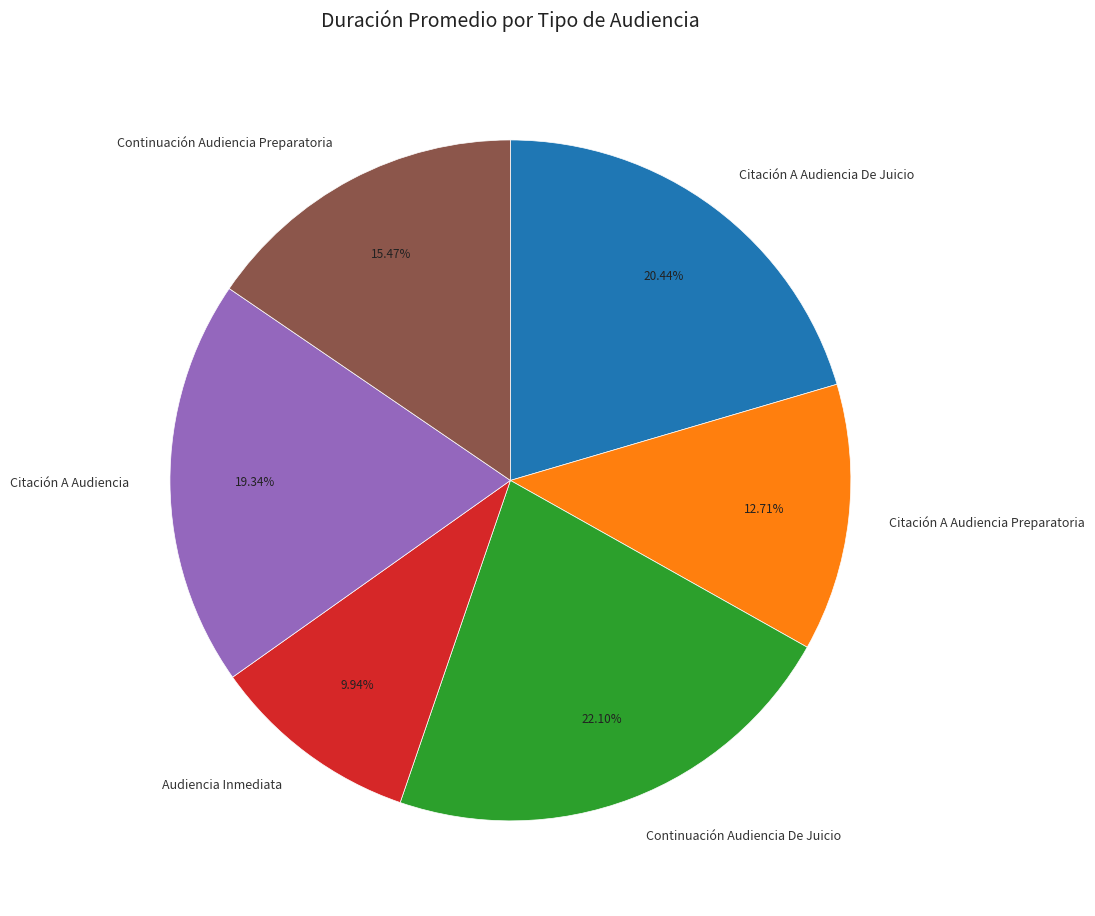

To the nearest percent, what is the difference between the largest and smallest slice percentages?

12%